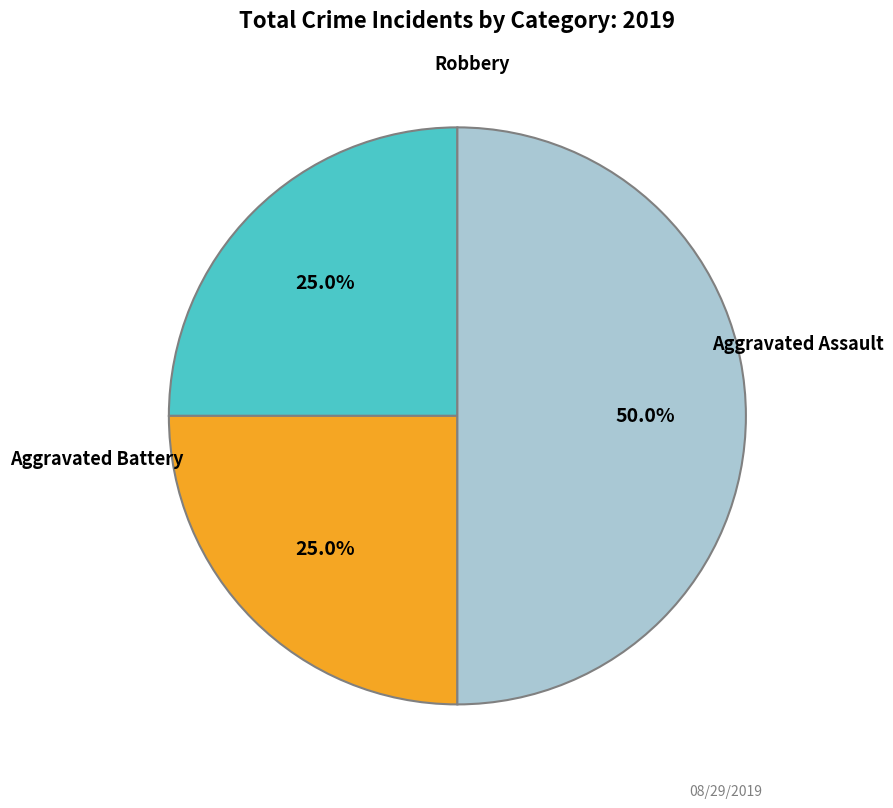

How many slices are in this pie chart?

3